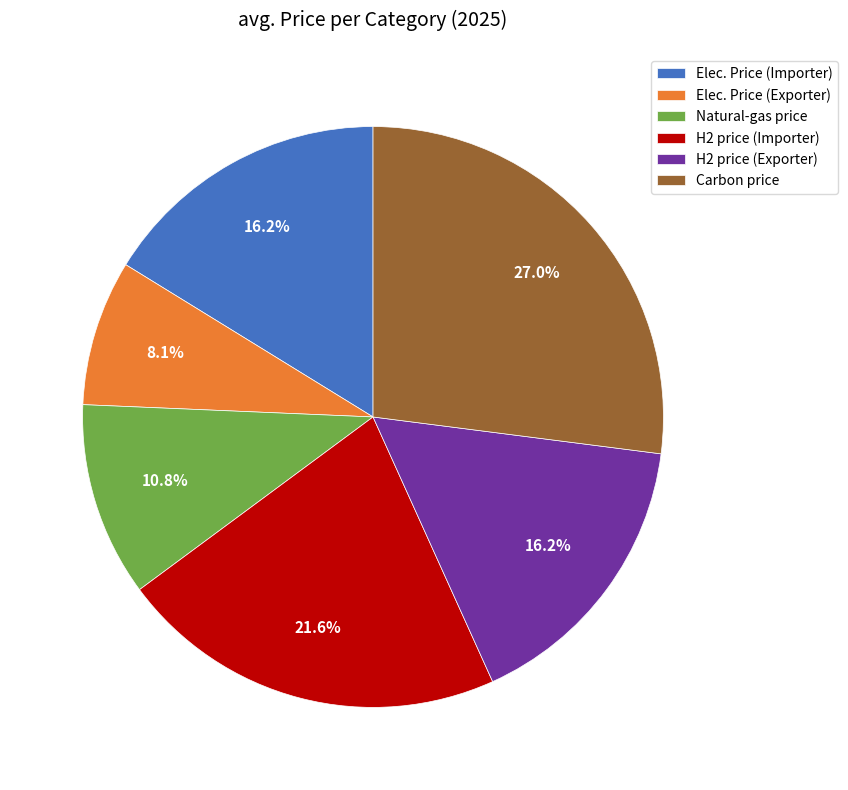

Which slice is the smallest?

Elec. Price (Exporter)